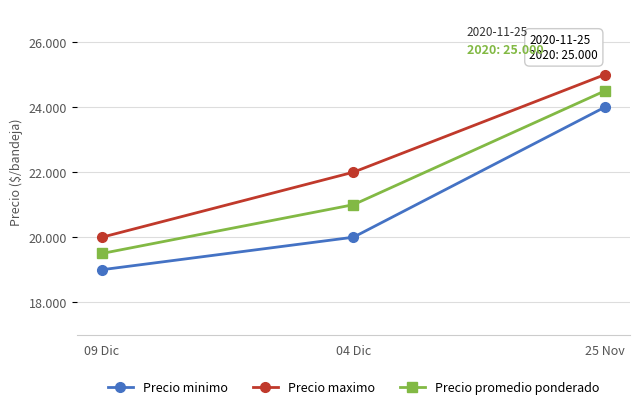

Count the Precio minimo values in the range 19000 to 24000.

3